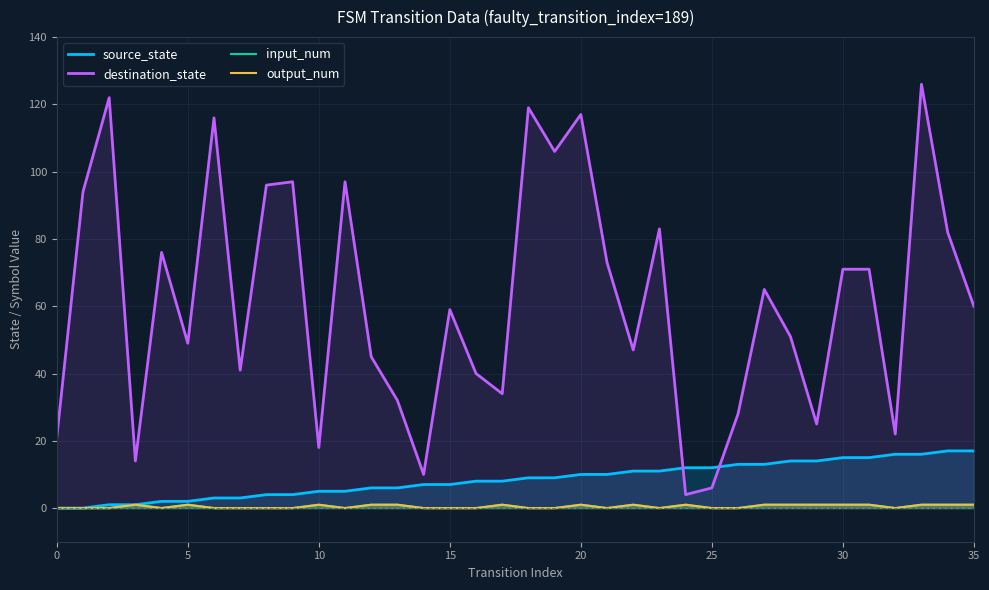

How many lines are shown in the chart?

4